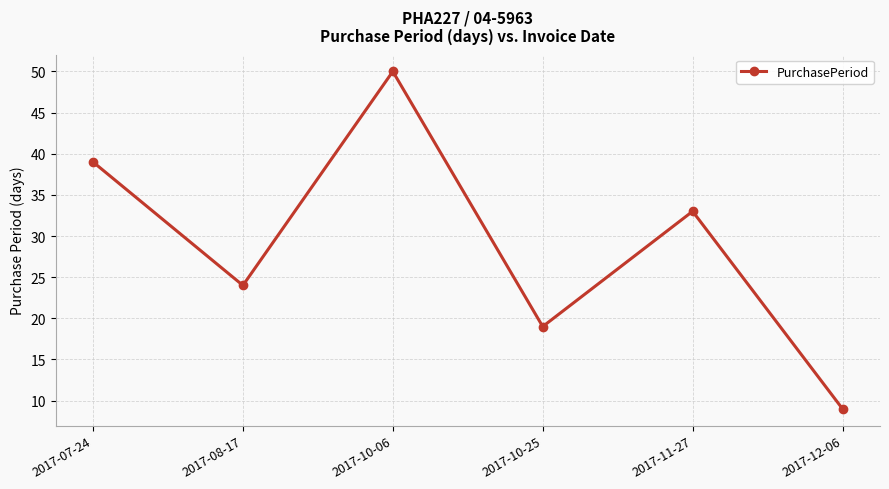

At which category does the data reach its first local peak?

2017-10-06